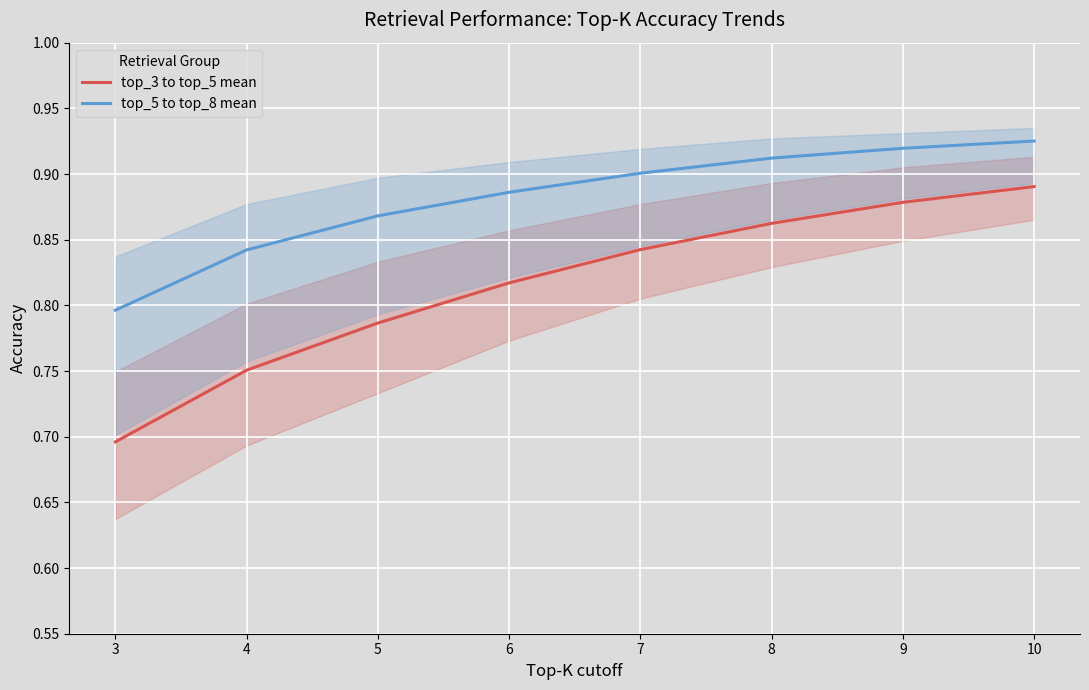

List the series in order of their overall mean, lowest first.

top_3 to top_5 mean, top_5 to top_8 mean